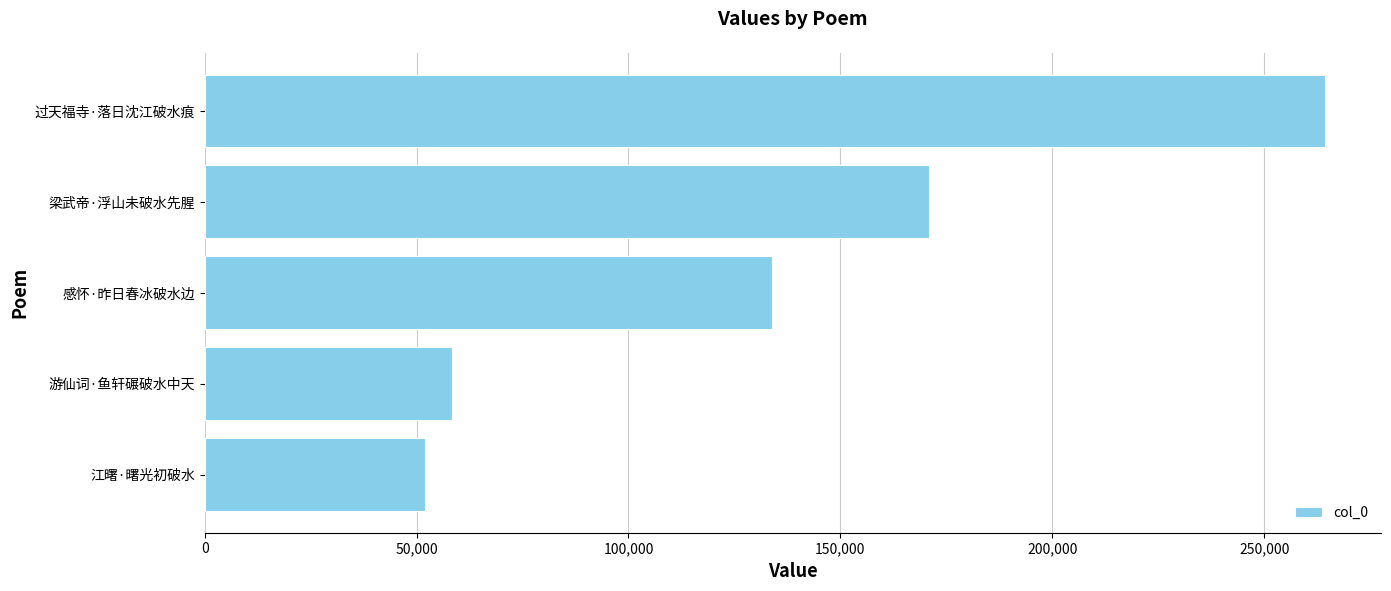

The value at 江曙·曙光初破水 is 51893. True or false?

True